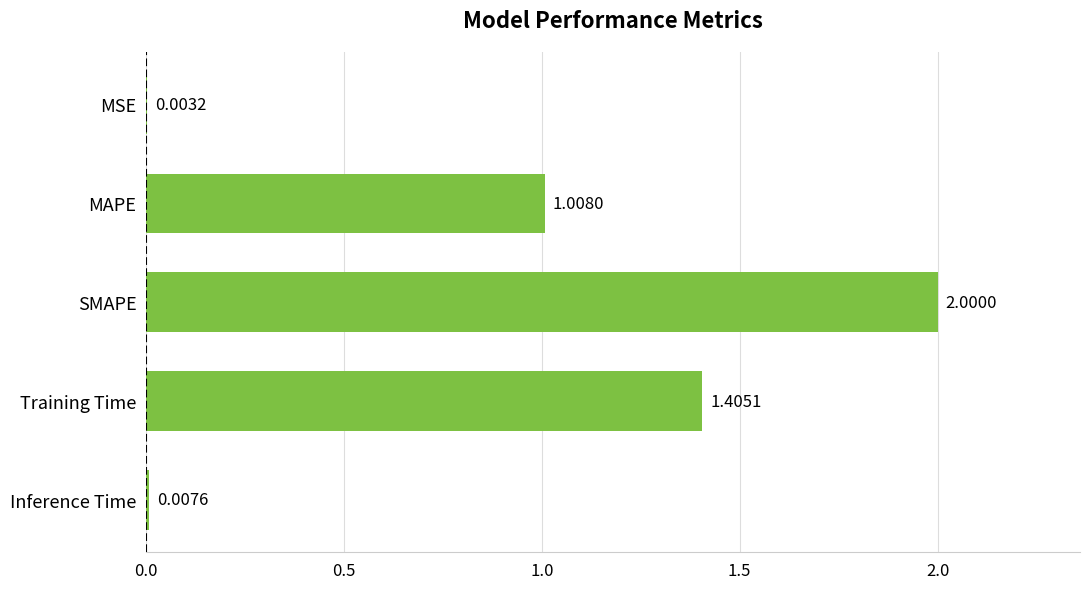

Between Inference Time and MSE, which is larger?

Inference Time